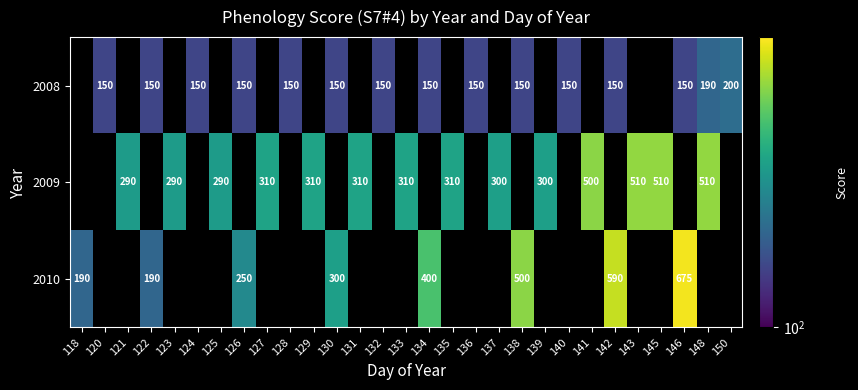

Which has a higher value, 131 or 129?

129